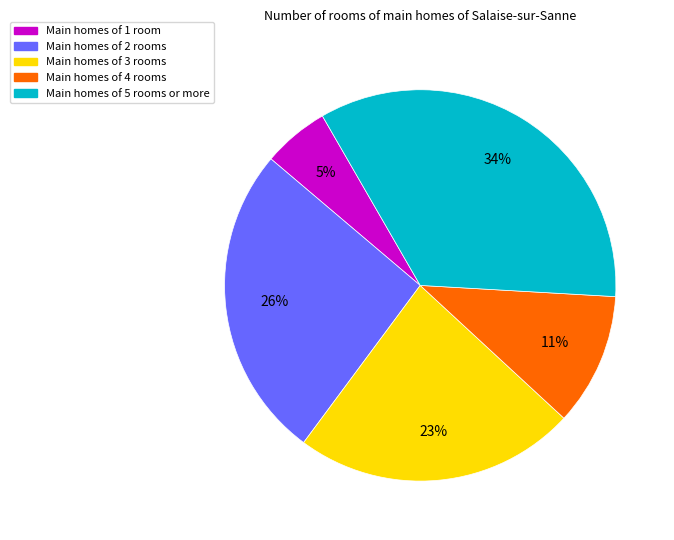

Rank the categories by value from highest to lowest.

Main homes of 5 rooms or more, Main homes of 2 rooms, Main homes of 3 rooms, Main homes of 4 rooms, Main homes of 1 room